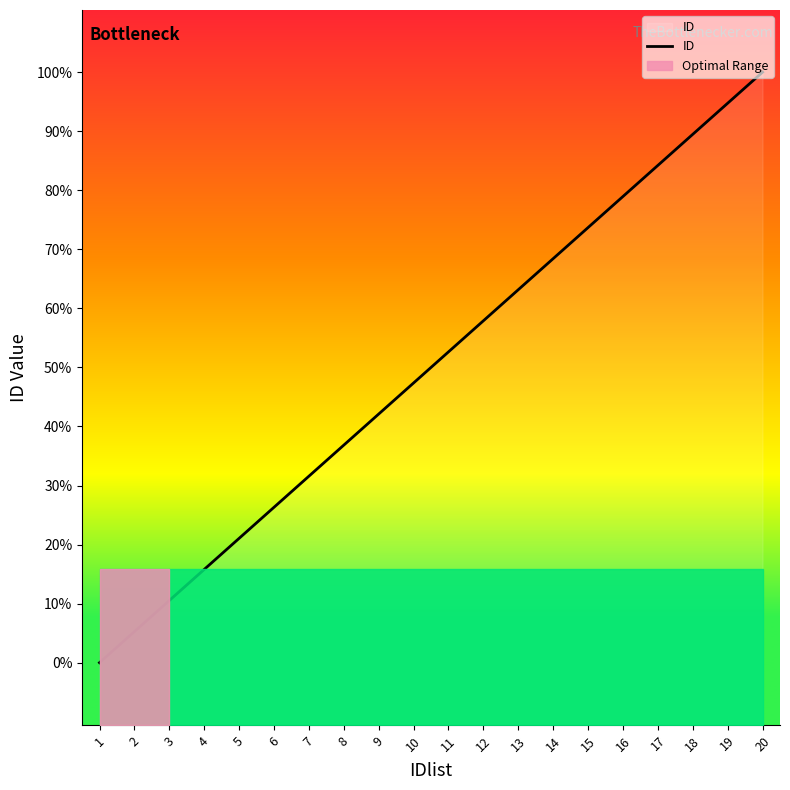

Rank the categories by value from lowest to highest.

1, 2, 3, 4, 5, 6, 7, 8, 9, 10, 11, 12, 13, 14, 15, 16, 17, 18, 19, 20